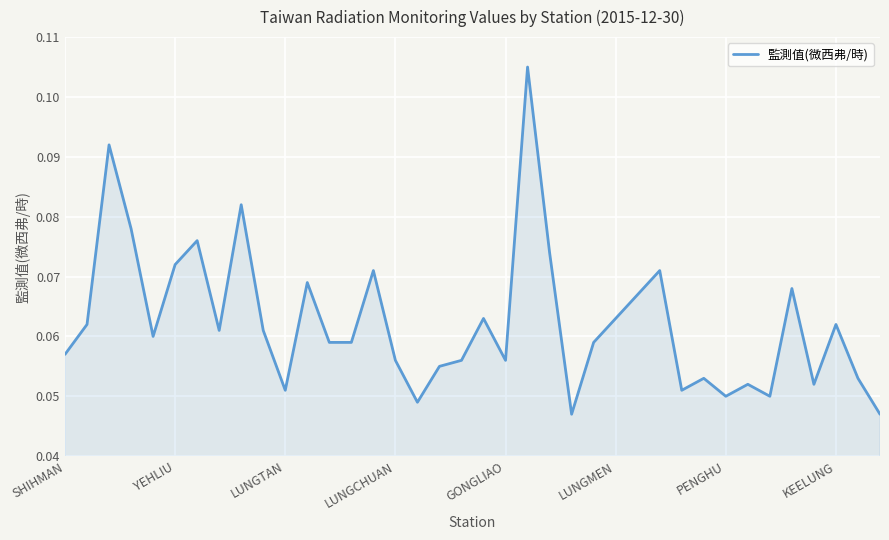

List the labels in order of value, largest first.

21, LUNGTAN, 8, LUNGCHUAN, PENGHU, 22, LUNGMEN, 14, 27, 11, 33, 26, 19, 25, YEHLIU, 35, KEELUNG, 9, GONGLIAO, 12, 13, 24, SHIHMAN, 15, 18, 20, 17, 29, 36, 31, 34, 10, 28, 30, 32, 16, 23, 37